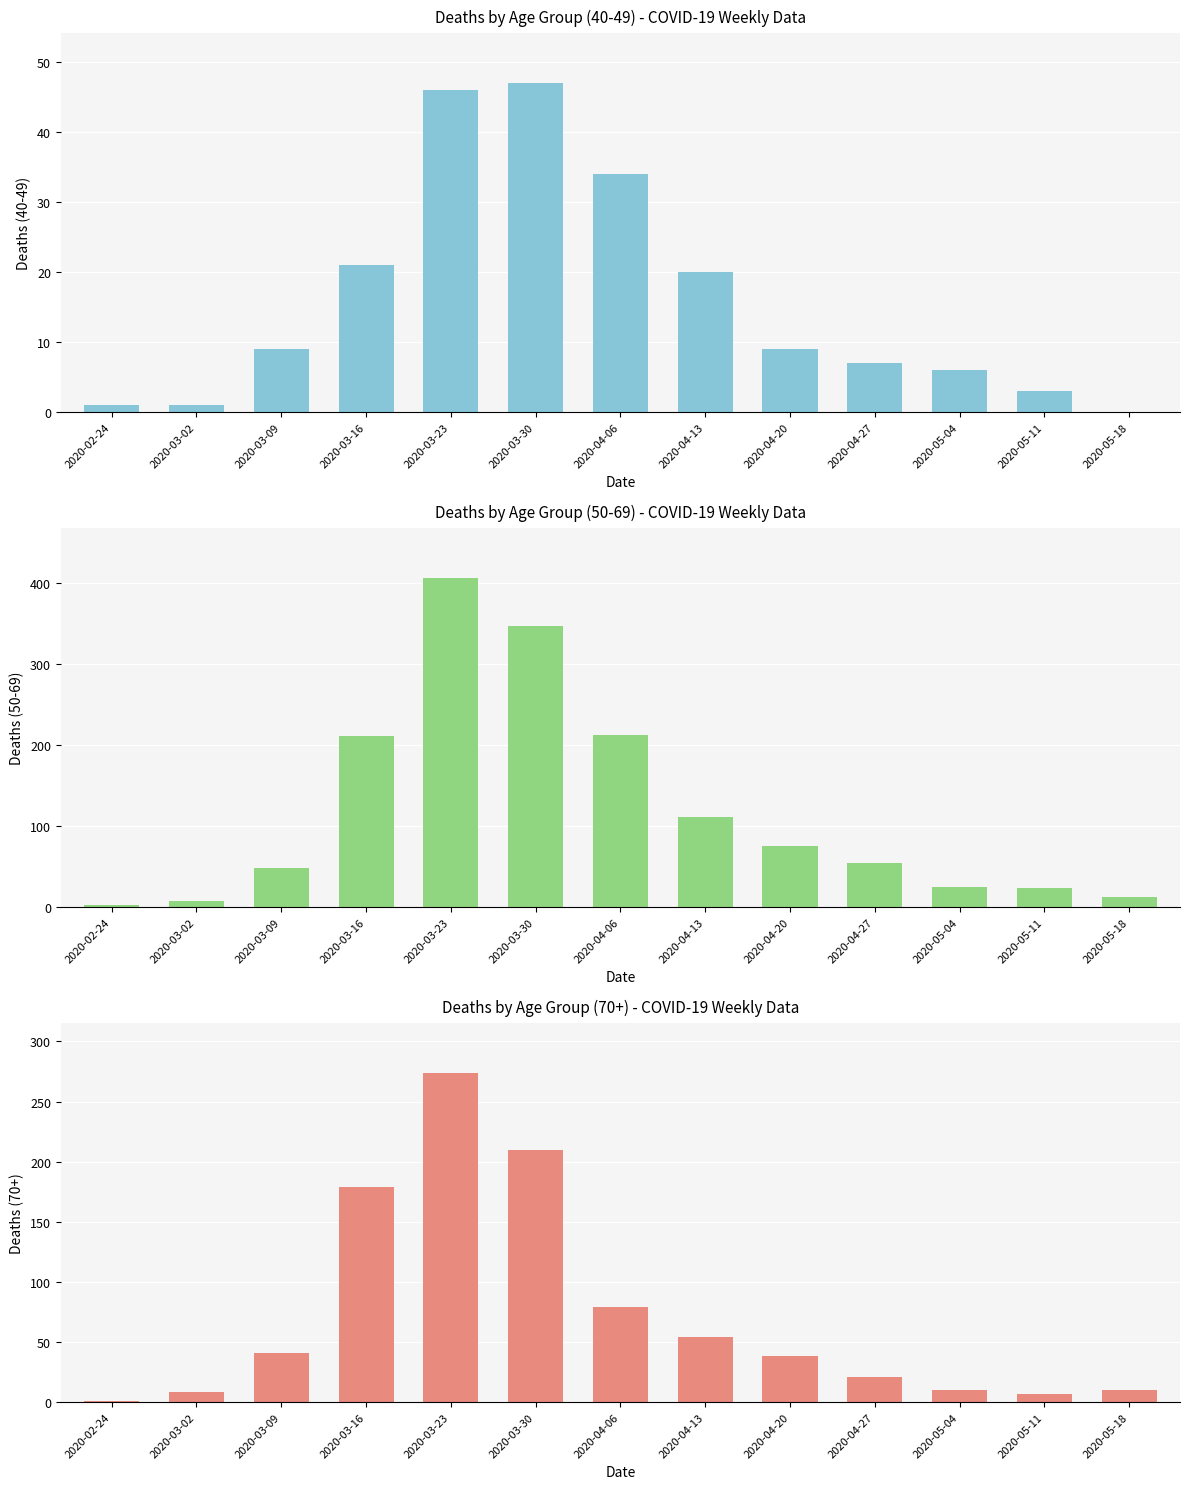

Rank the categories by 70 - 79 + 80+ value from lowest to highest.

2020-02-24, 2020-05-11, 2020-03-02, 2020-05-04, 2020-05-18, 2020-04-27, 2020-04-20, 2020-03-09, 2020-04-13, 2020-04-06, 2020-03-16, 2020-03-30, 2020-03-23